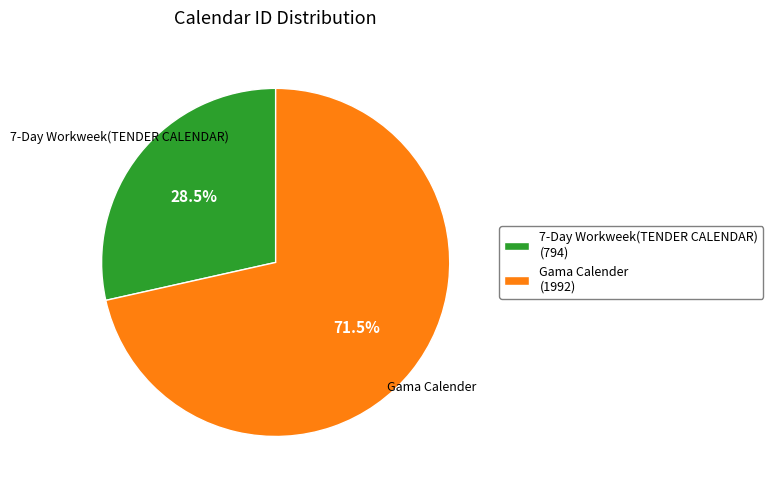

Approximately how many times larger is the value at Gama Calender (1992) compared to 7-Day Workweek(TENDER CALENDAR) (794)?

2.5